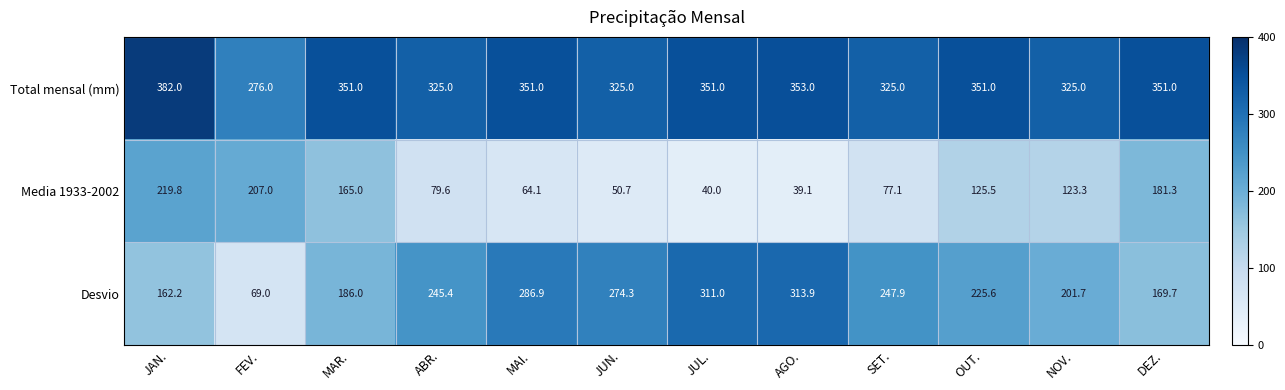

True or false: Desvio has a value of 291.7 at NOV..

False